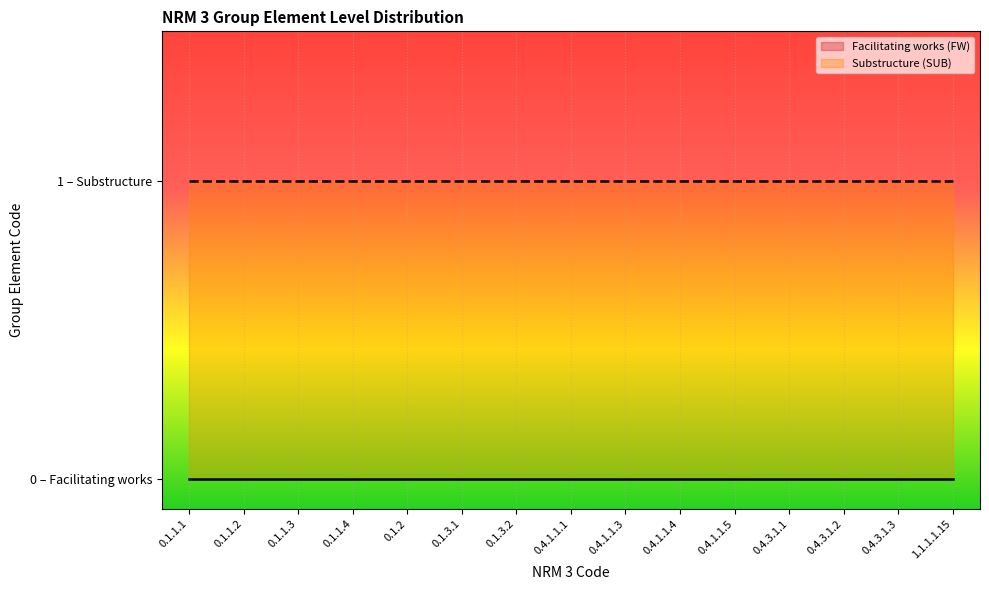

Reading right to left, transcribe all the data shown in this chart.

Facilitating works (FW): 1.1.1.1.15=0	0.4.3.1.3=0	0.4.3.1.2=0	0.4.3.1.1=0	0.4.1.1.5=0	0.4.1.1.4=0	0.4.1.1.3=0	0.4.1.1.1=0	0.1.3.2=0	0.1.3.1=0	0.1.2=0	0.1.1.4=0	0.1.1.3=0	0.1.1.2=0	0.1.1.1=0
Substructure (SUB): 1.1.1.1.15=1	0.4.3.1.3=1	0.4.3.1.2=1	0.4.3.1.1=1	0.4.1.1.5=1	0.4.1.1.4=1	0.4.1.1.3=1	0.4.1.1.1=1	0.1.3.2=1	0.1.3.1=1	0.1.2=1	0.1.1.4=1	0.1.1.3=1	0.1.1.2=1	0.1.1.1=1